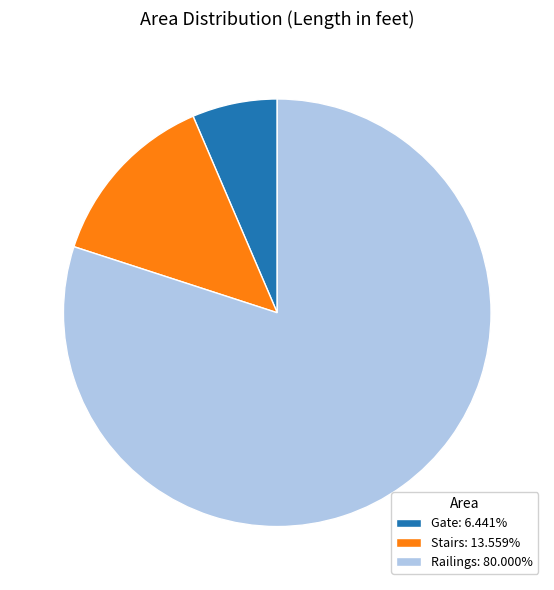

Combined, do Stairs: 13.559% and Gate: 6.441% account for over 50%?

No